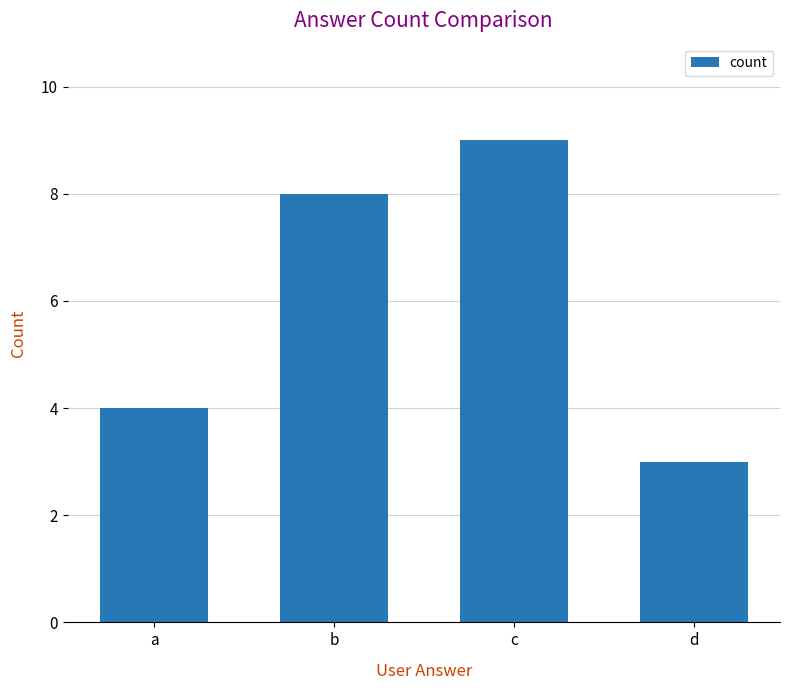

Which category has the lowest value across all series?

d